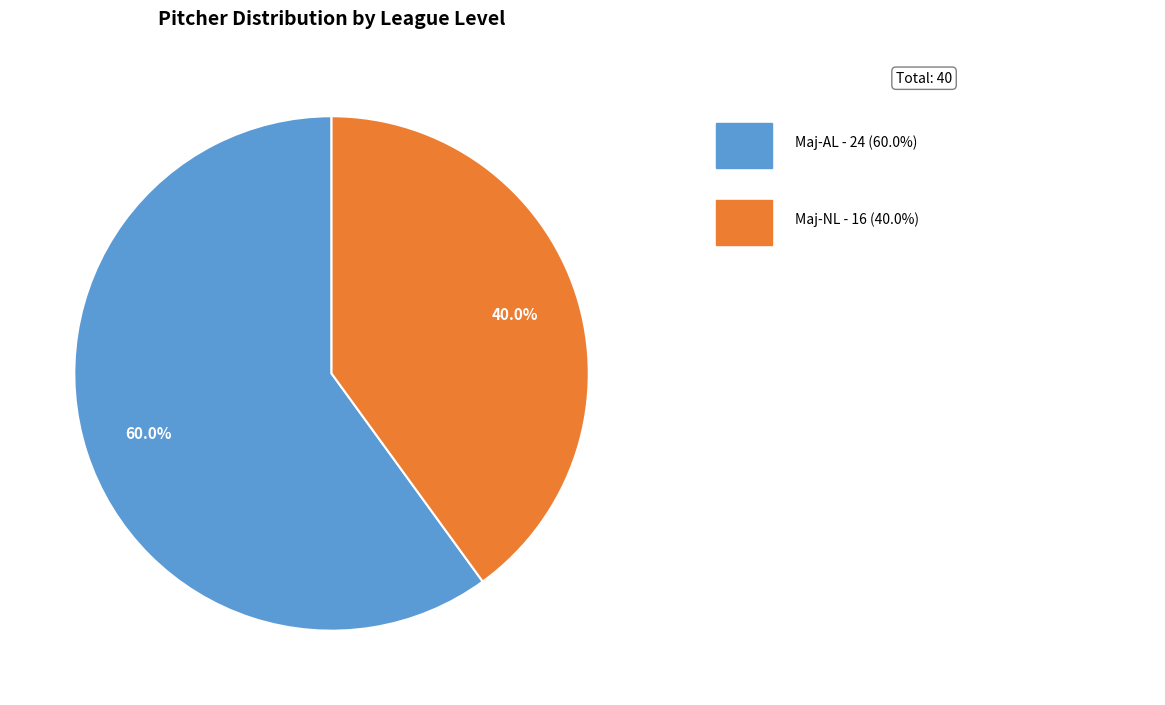

Does any single category account for the majority?

Yes